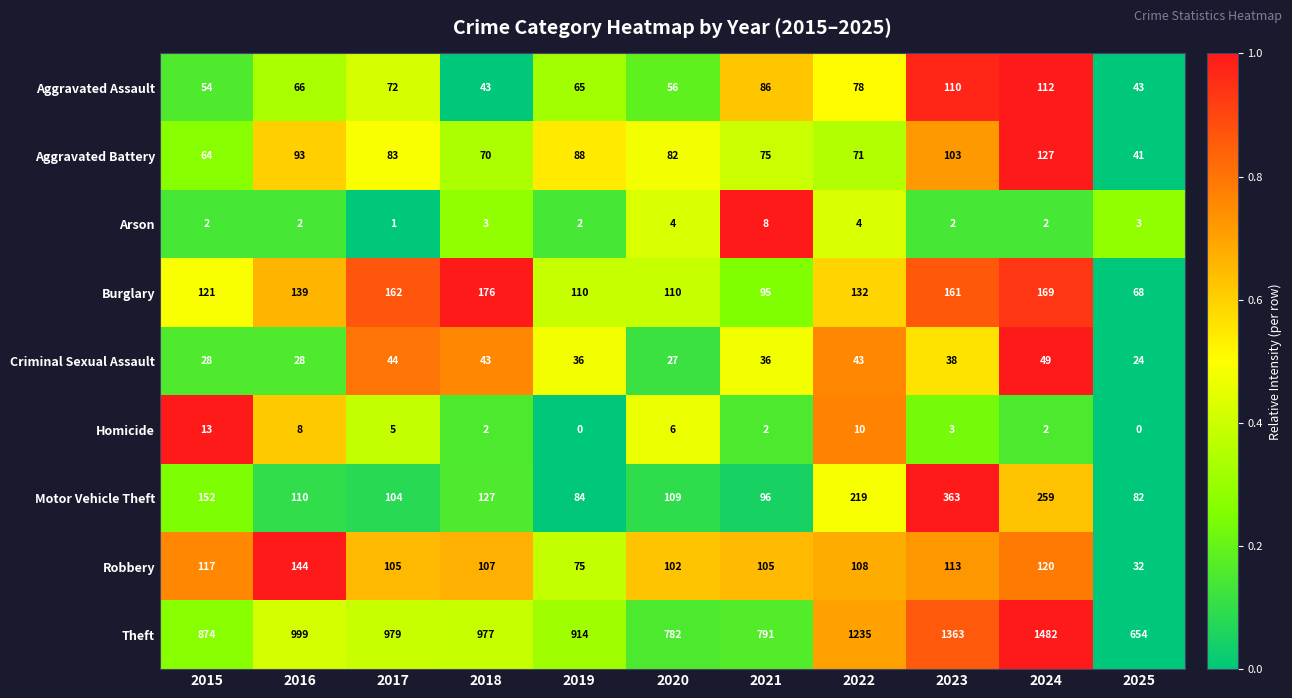

What is the average value of the Aggravated Assault series?

71